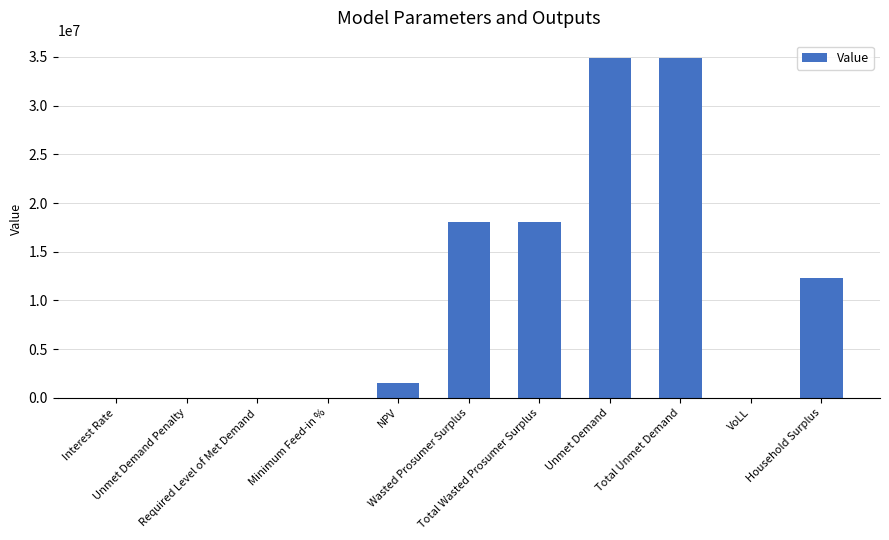

Between Total Unmet Demand and Unmet Demand Penalty, which is larger?

Total Unmet Demand